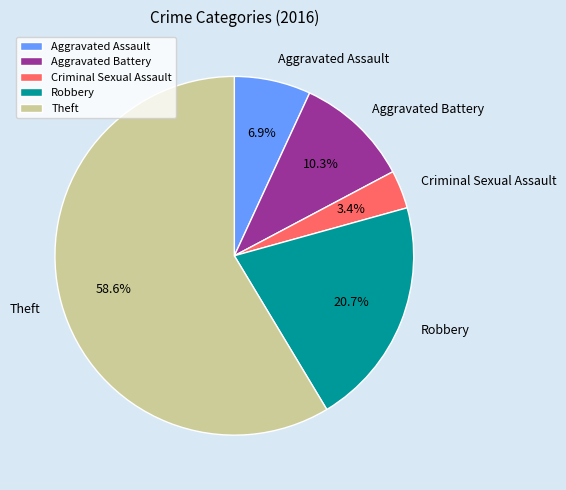

What is the smallest slice in the pie chart?

Criminal Sexual Assault